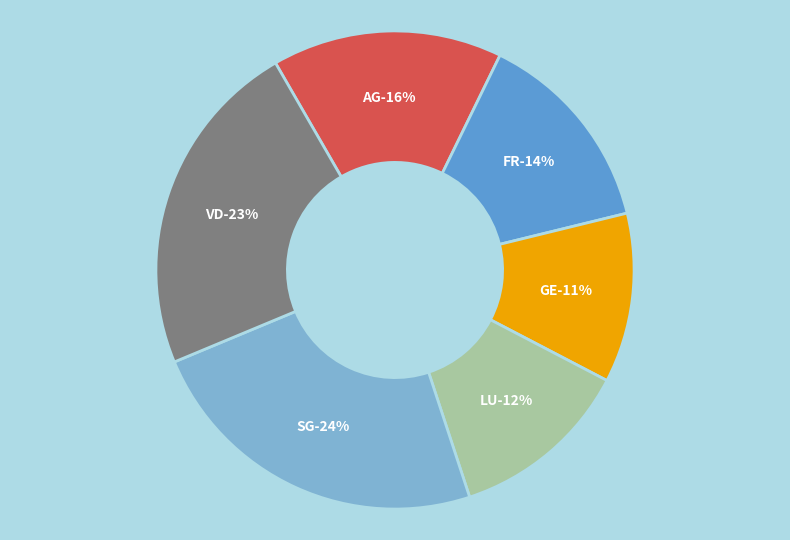

To the nearest percent, what is the average slice percentage?

17%